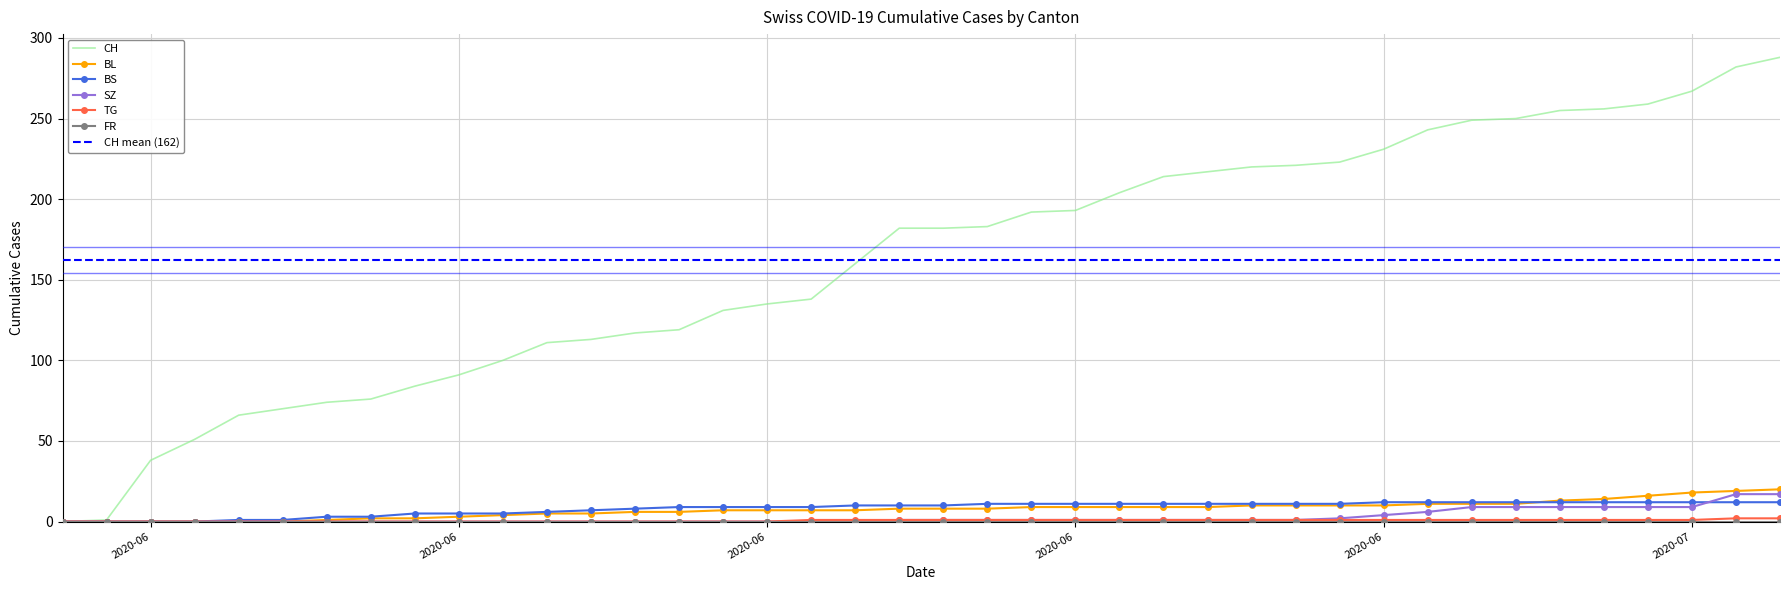

True or false: CH and BL cross at least once.

False